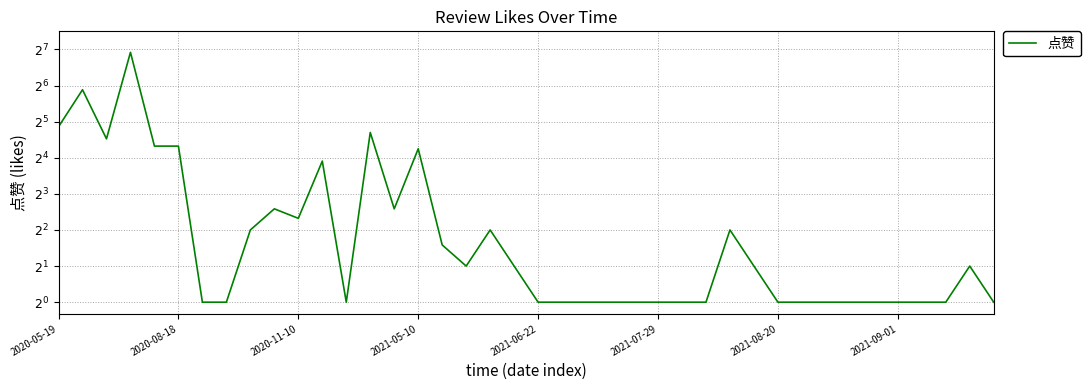

Approximately how many times larger is the value at 33 compared to 19?

0.5